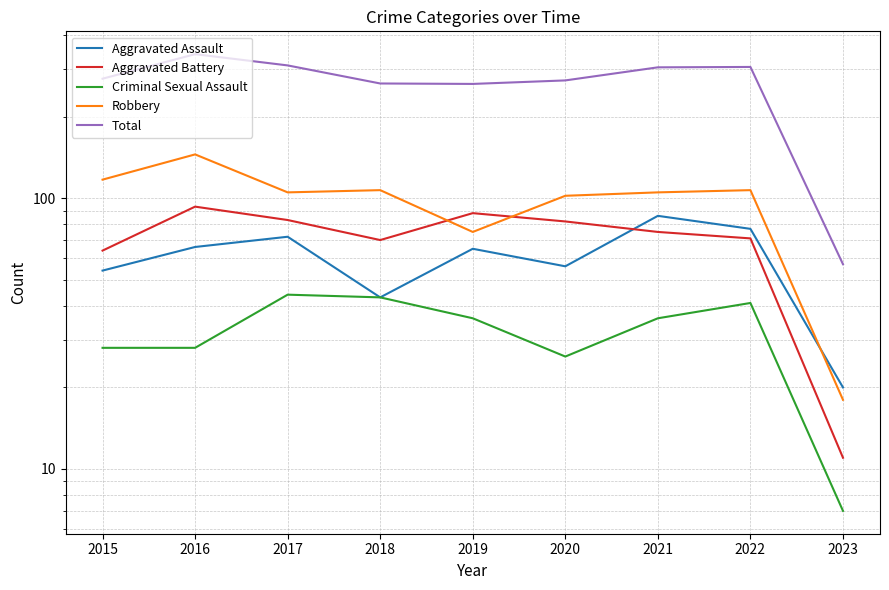

How many lines are shown in the chart?

5